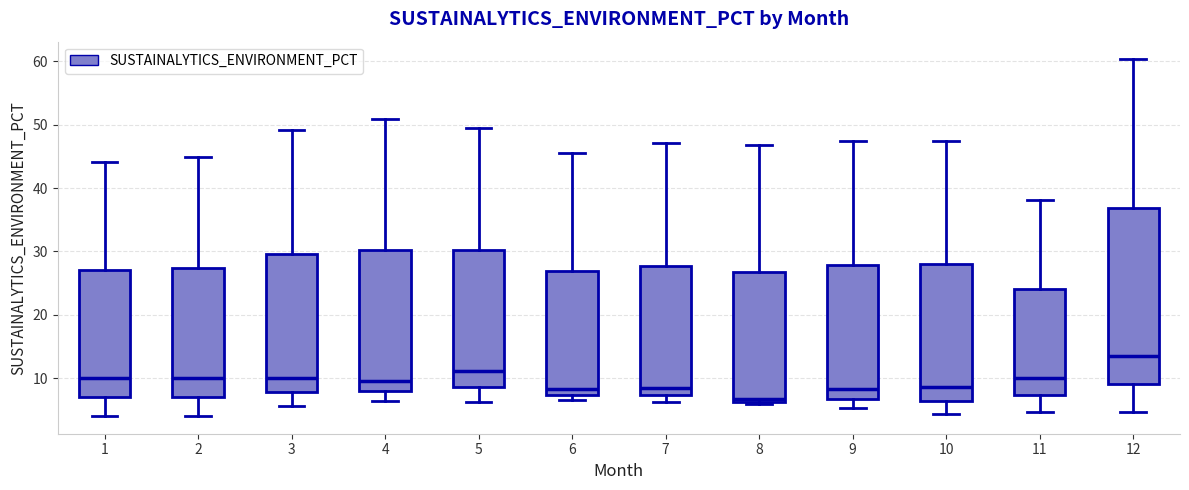

Where is the lower edge of the box at x = 11 on the y-axis? The values are not printed on the chart, so give them approximately, as read against the axis.

7